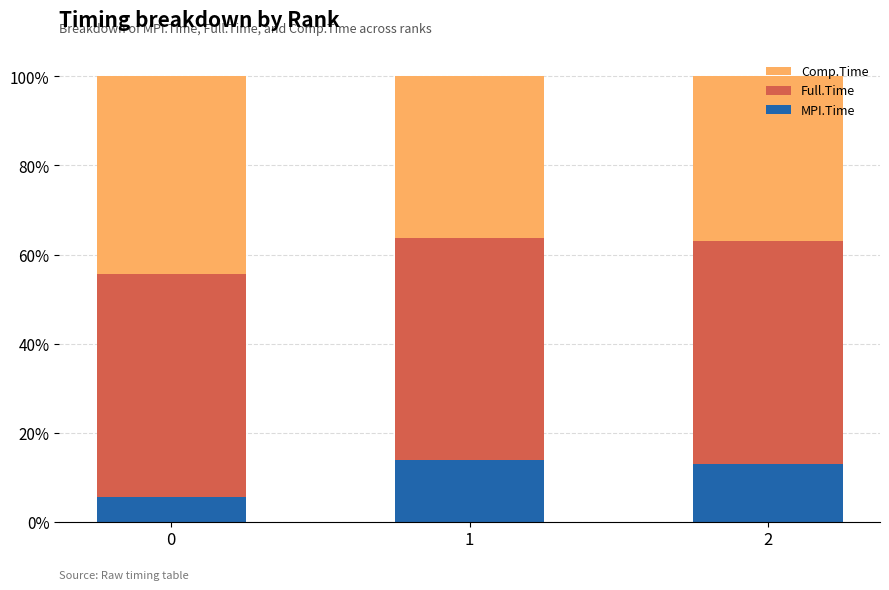

What is the total value across all series at 1?

1.0